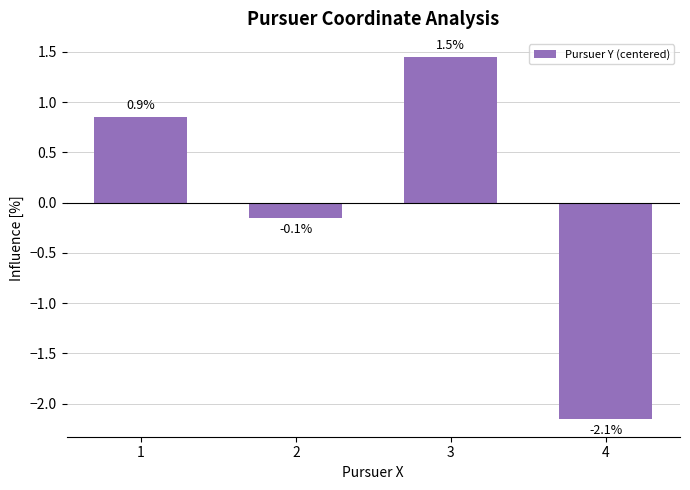

What is the change in value from 1 to 2?

-1.0